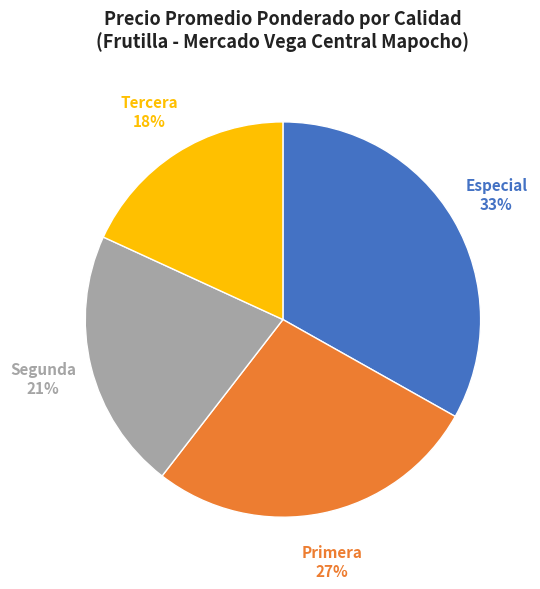

What percentage is the Primera slice, to the nearest percent?

27%